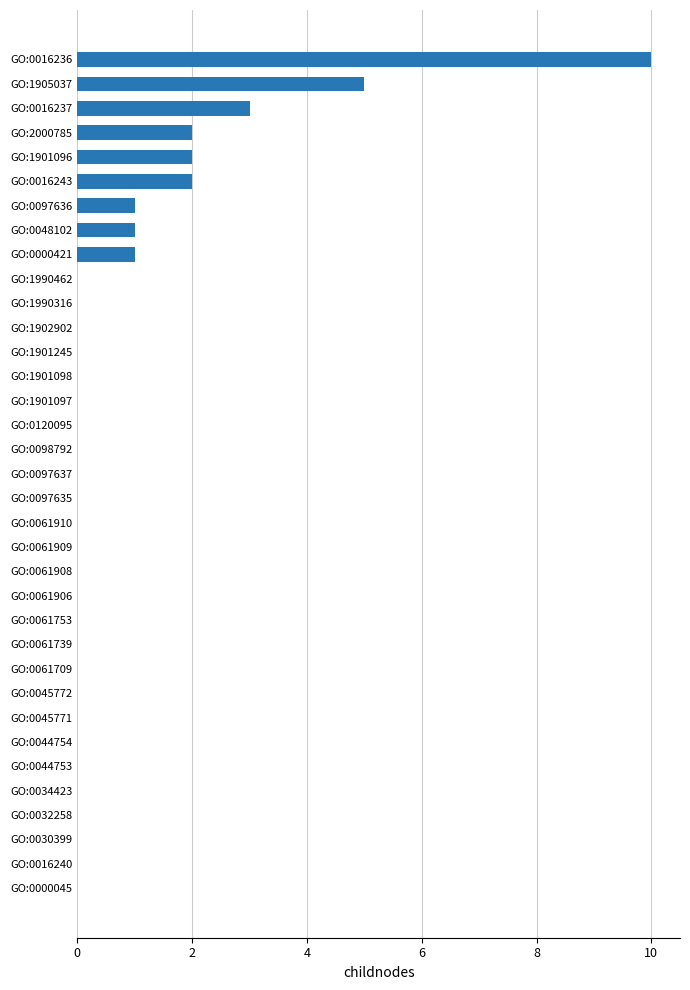

What is the sum of all values?

27